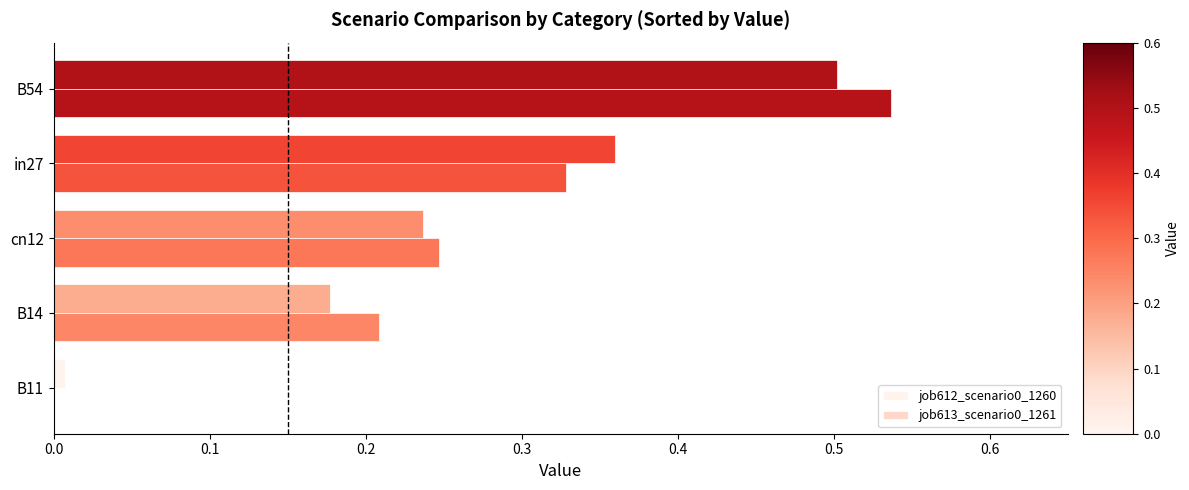

At which label does job613_scenario0_1261 reach its peak?

B54